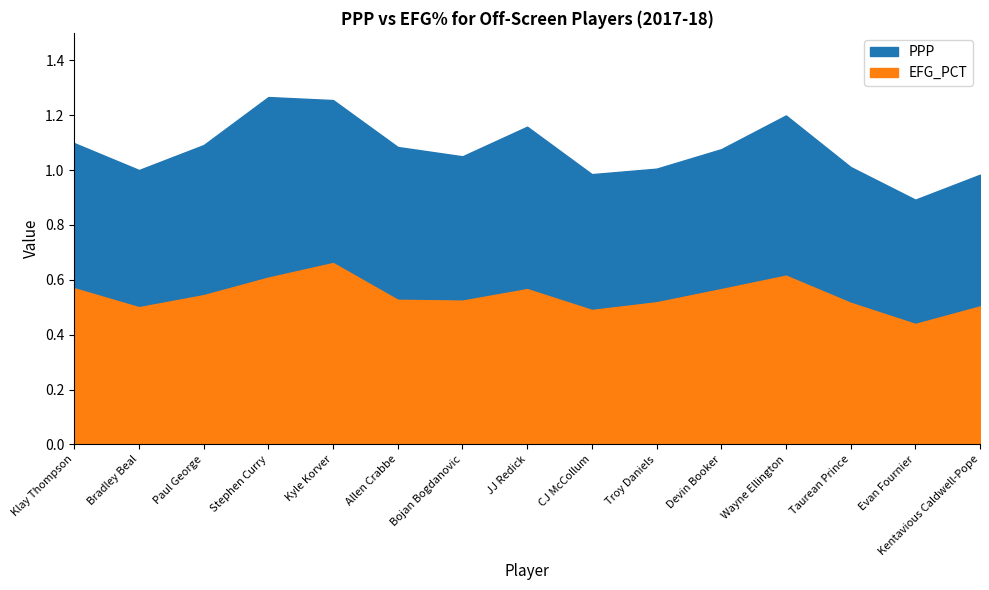

What is the sum of all EFG_PCT values?

8.1